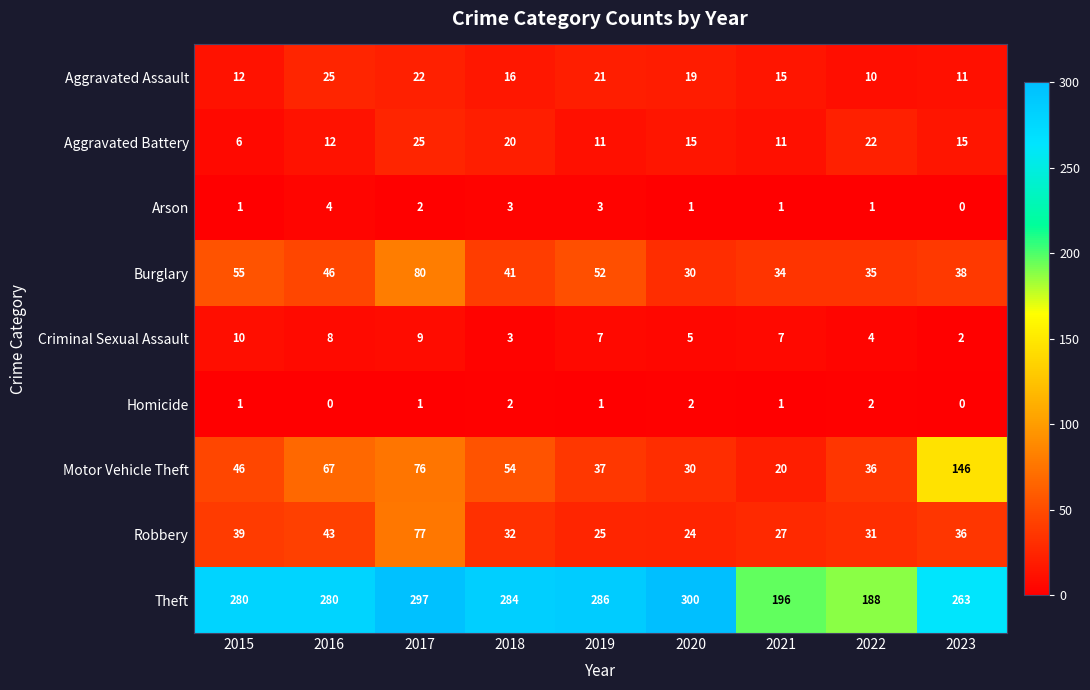

Rank the series at 2016 from lowest to highest value.

Homicide, Arson, Criminal Sexual Assault, Aggravated Battery, Aggravated Assault, Robbery, Burglary, Motor Vehicle Theft, Theft